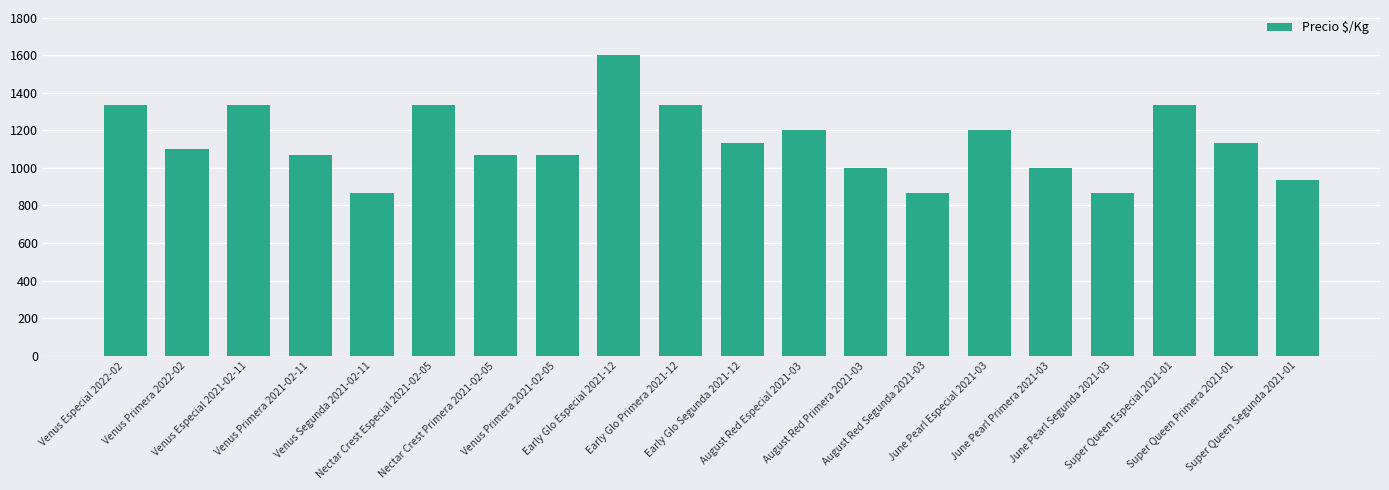

At which category does the chart reach its peak across all series?

Early Glo Especial 2021-12